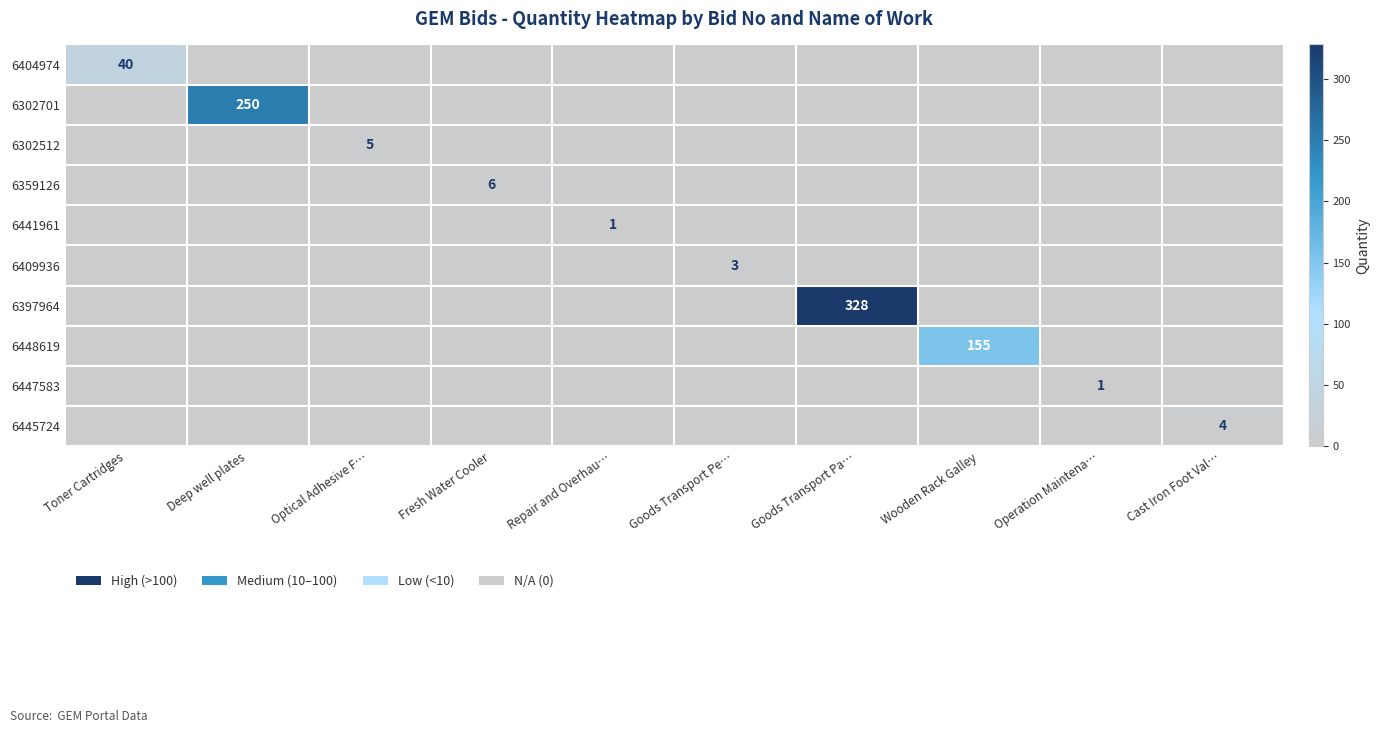

Which has a higher value, Toner Cartridges or Goods Transport Pe…?

Toner Cartridges